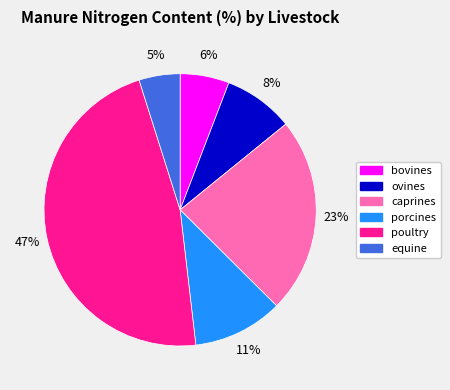

To the nearest percent, what percentage of the pie is equine?

5%